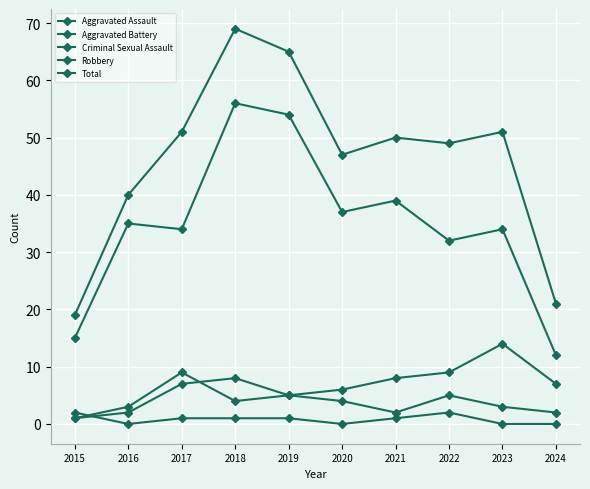

At which category is the sum across all series the highest?

2018